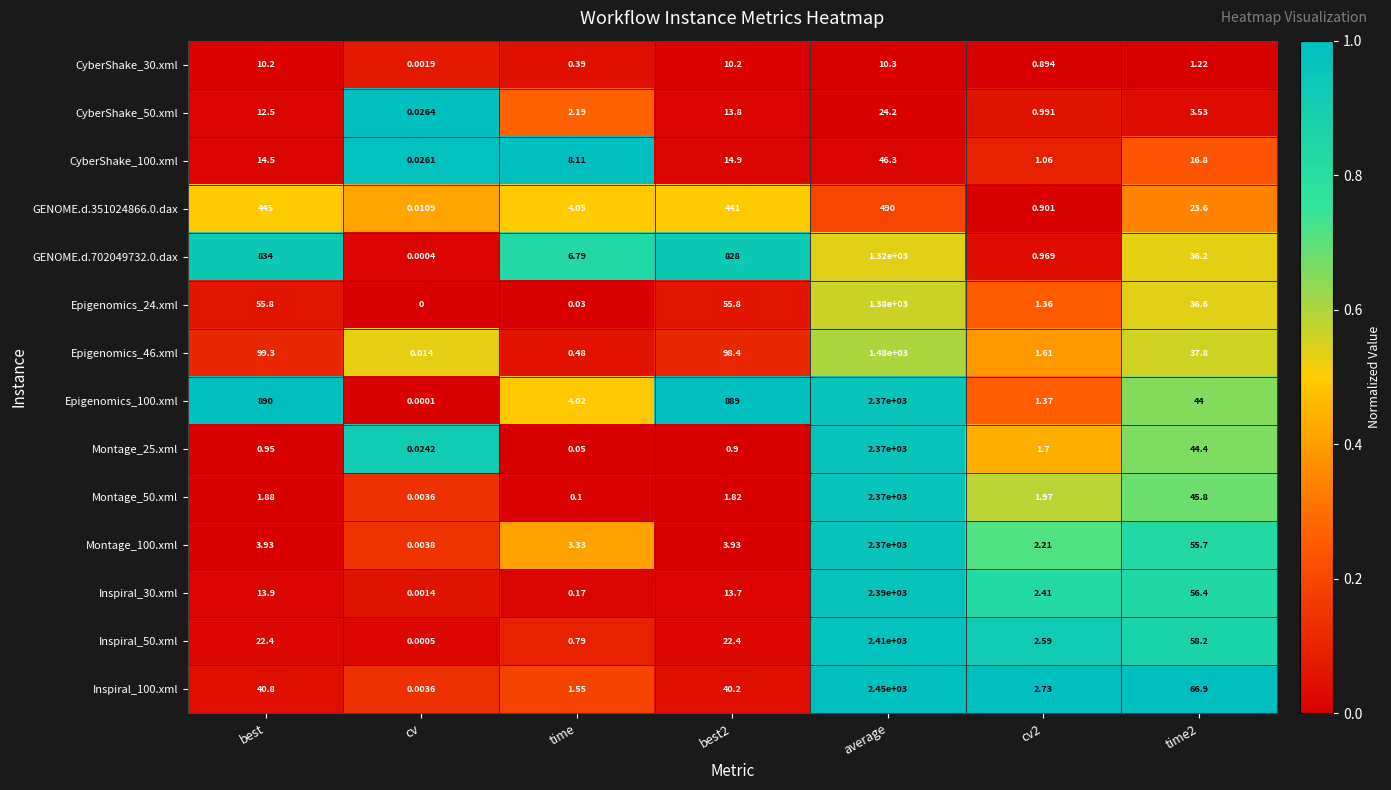

At which label does Montage_25.xml reach its minimum?

cv